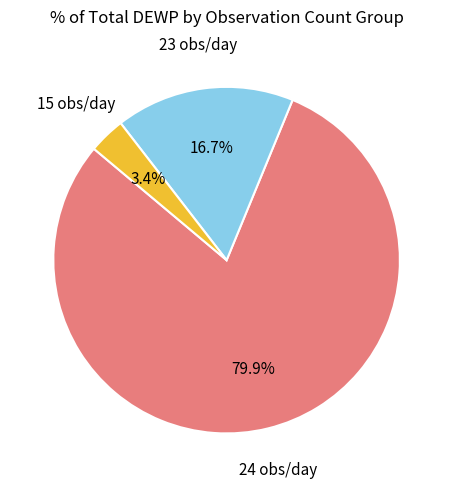

Does any single category account for the majority?

Yes